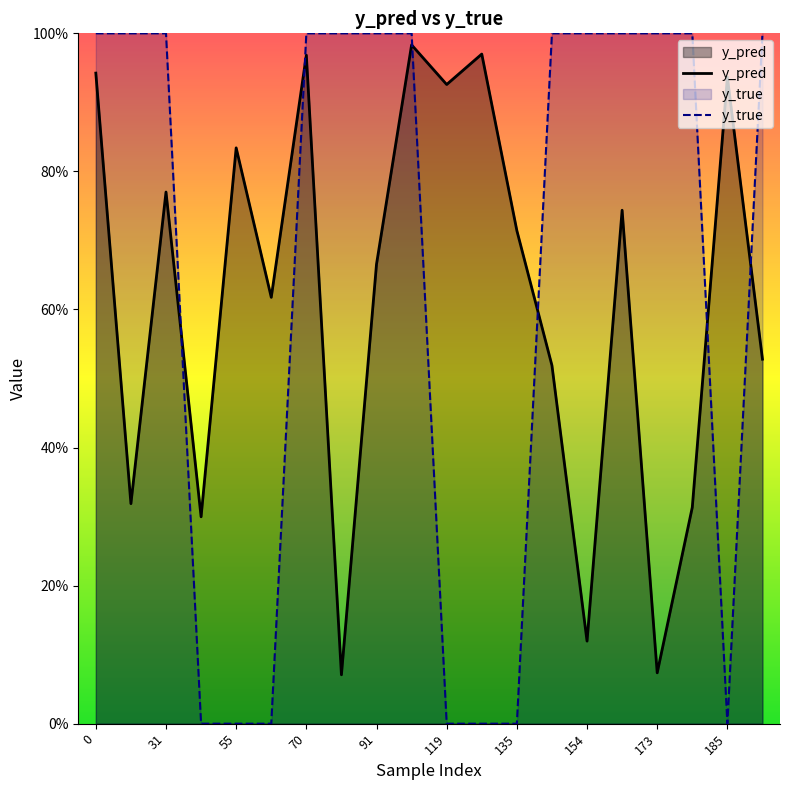

Is it true that y_true equals 0.3 at 31?

False